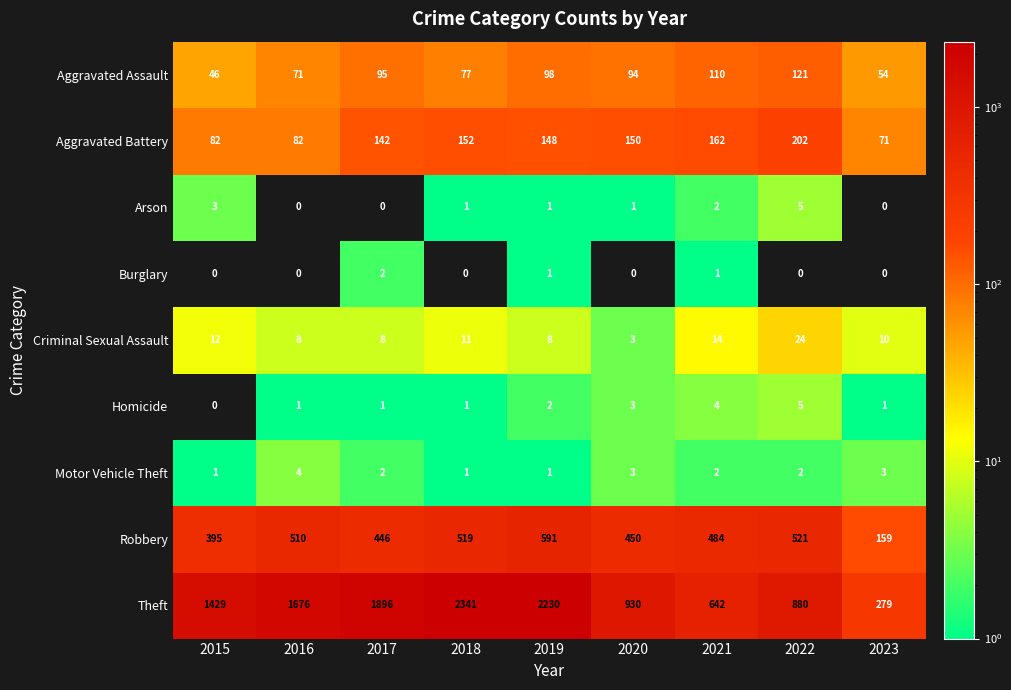

How many series are shown in this chart?

9